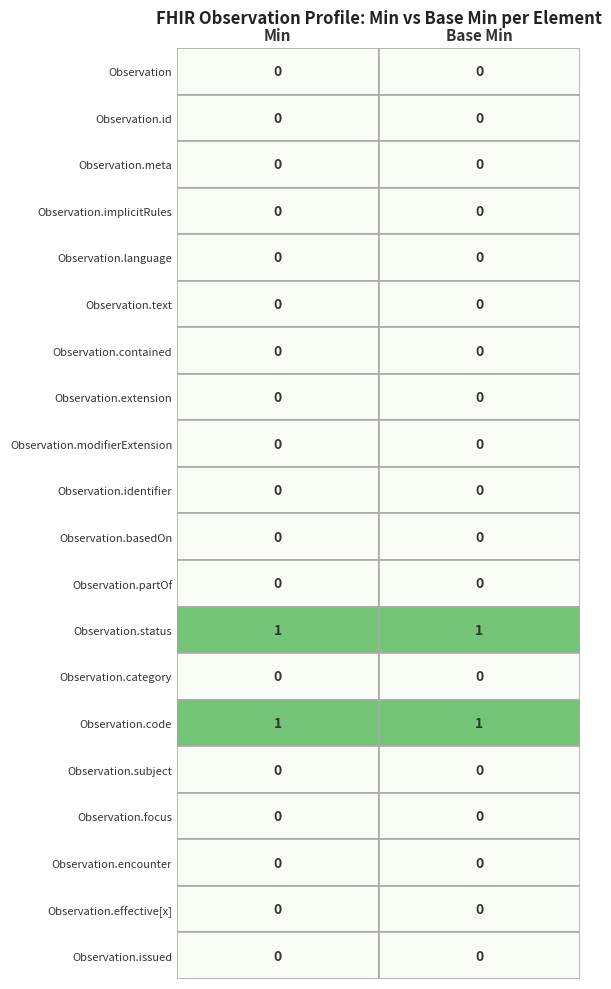

Is it true that Observation.language equals 0 at Base Min?

True